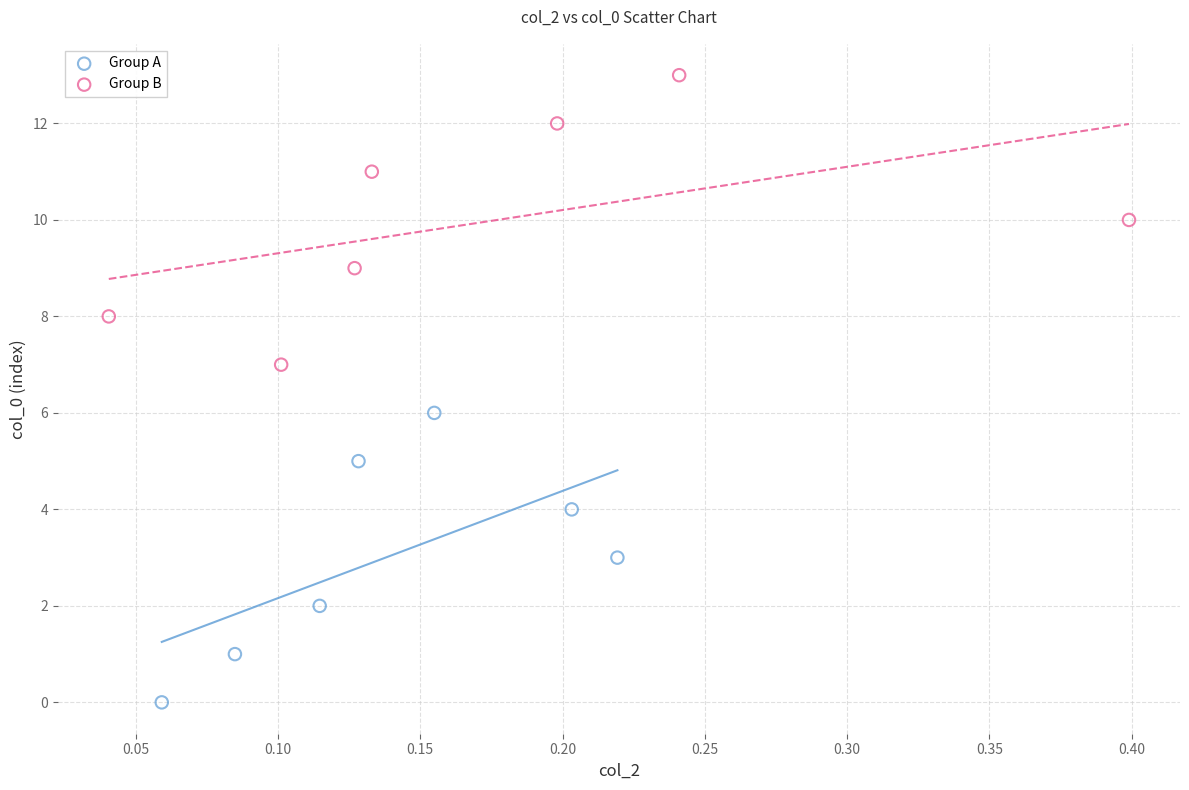

Which series reaches the maximum Y coordinate?

Group B